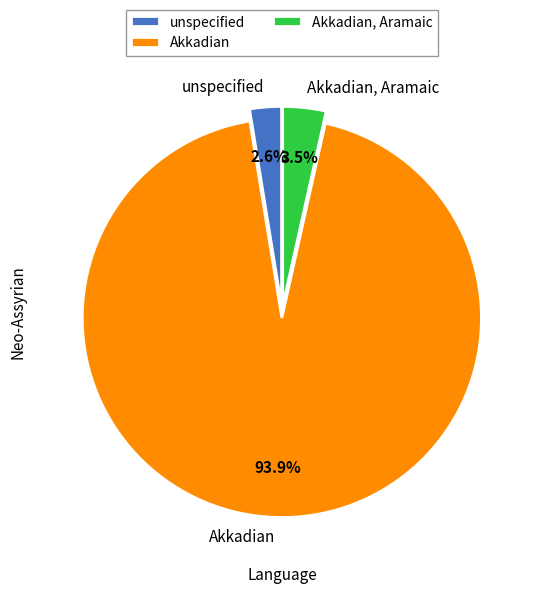

What is the largest slice in the pie chart?

Akkadian